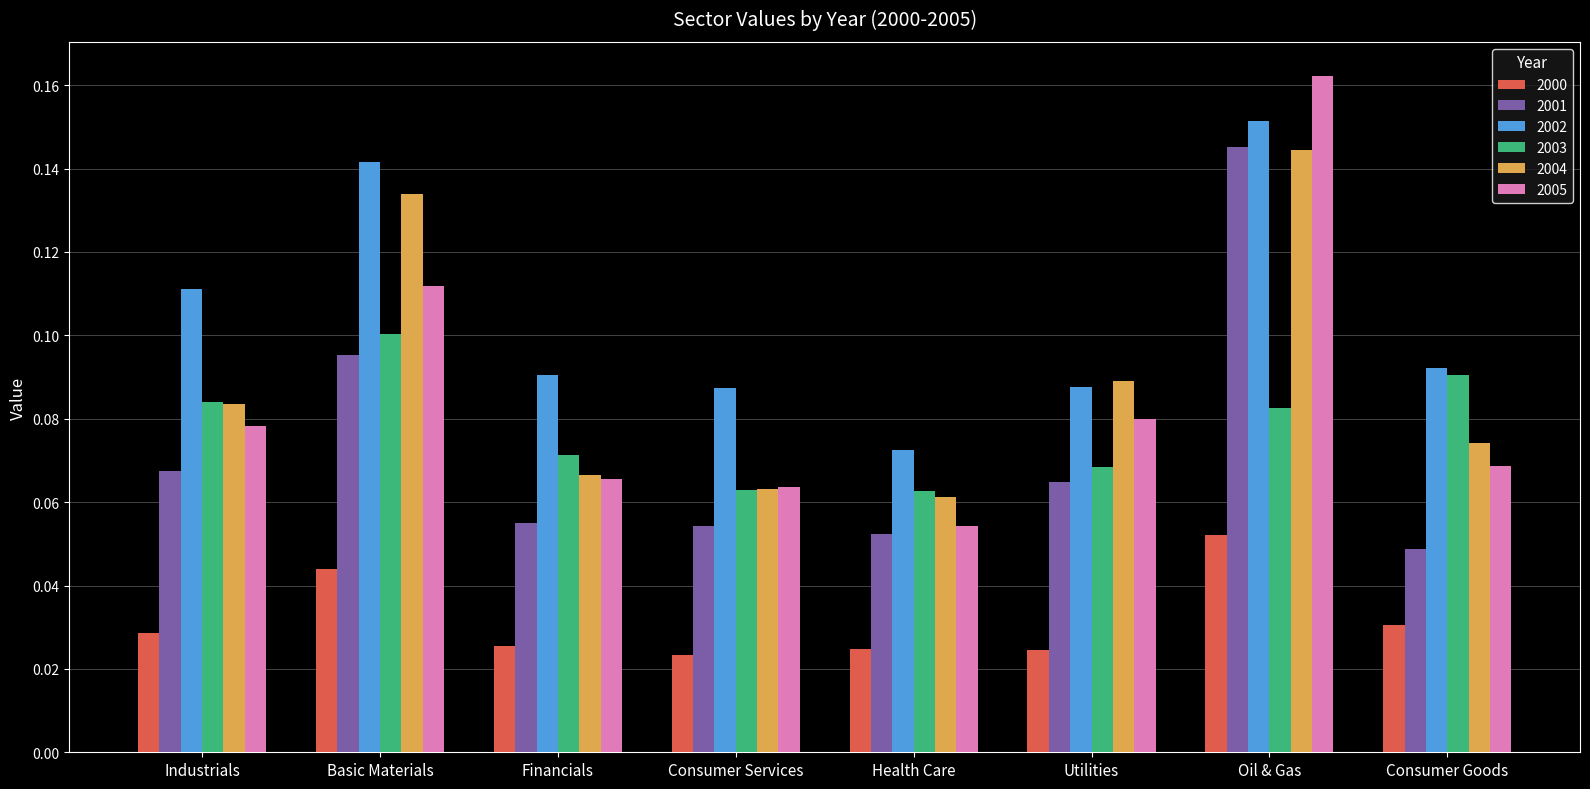

What is the label of the 2nd bar from the right?

Oil & Gas